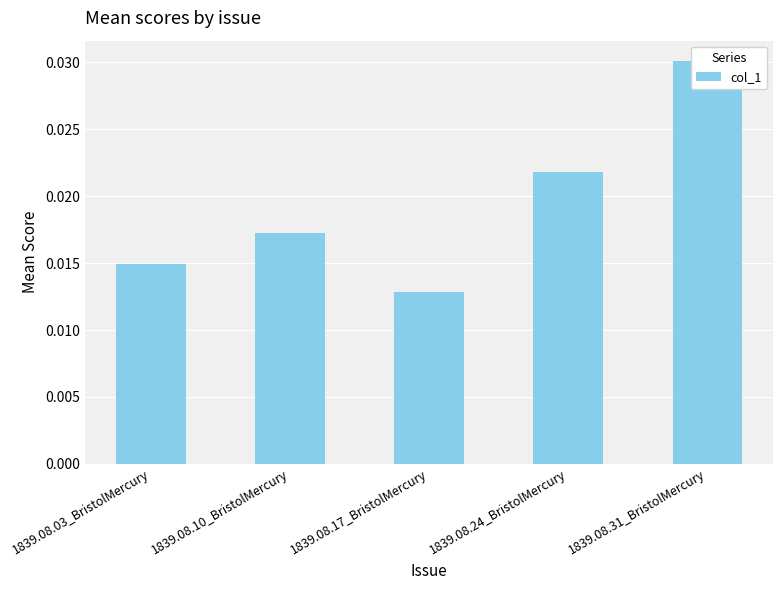

Rank the categories by value from lowest to highest.

1839.08.17_BristolMercury, 1839.08.03_BristolMercury, 1839.08.10_BristolMercury, 1839.08.24_BristolMercury, 1839.08.31_BristolMercury